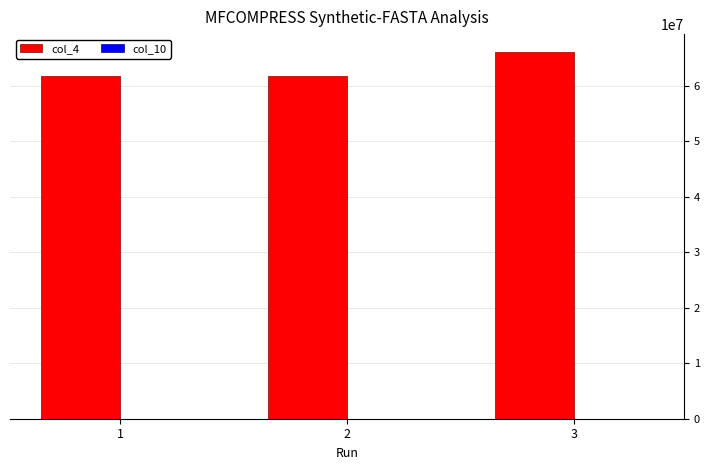

What is the maximum value for col_4?

66059931.0